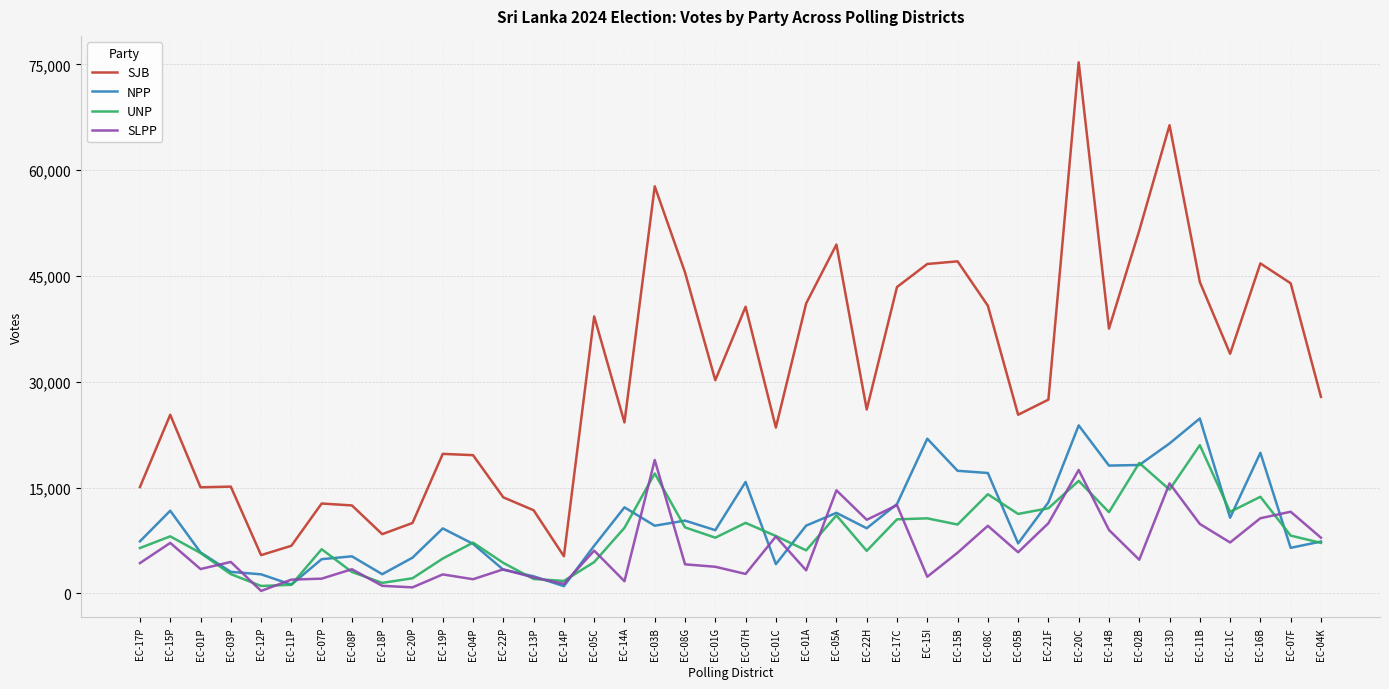

True or false: UNP has a value of 8084 at EC-15P.

True